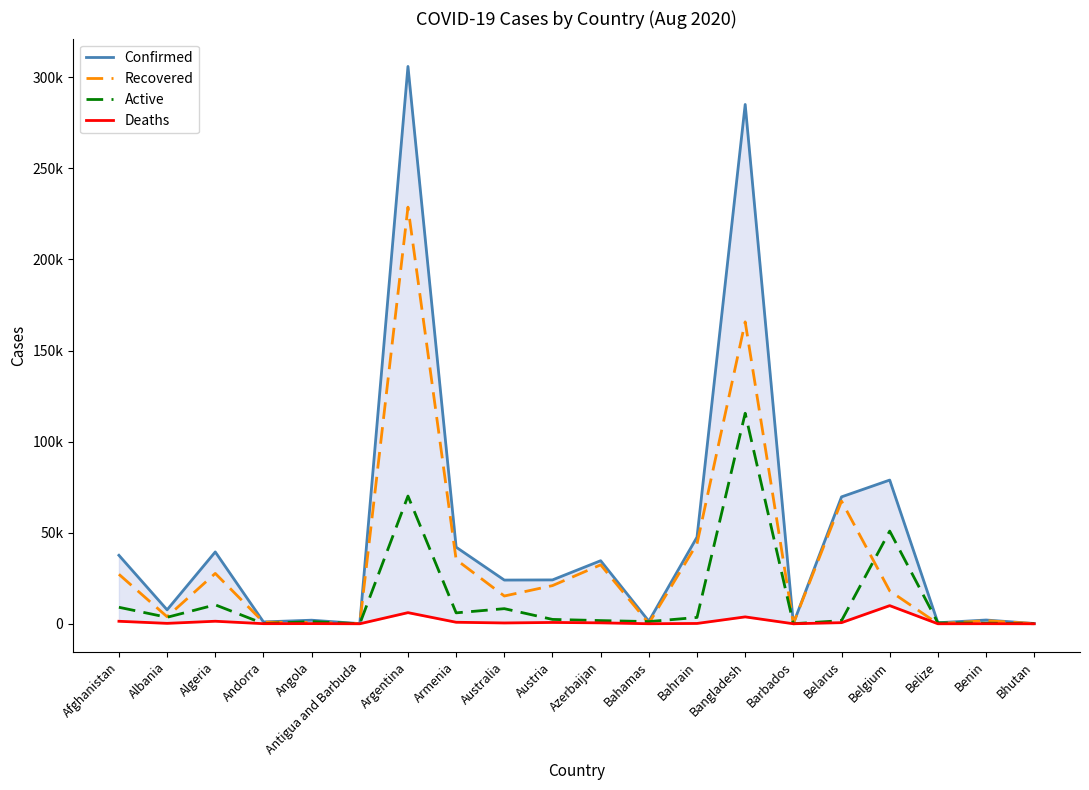

What is the difference between the maximum and minimum values in the Recovered series?

228687